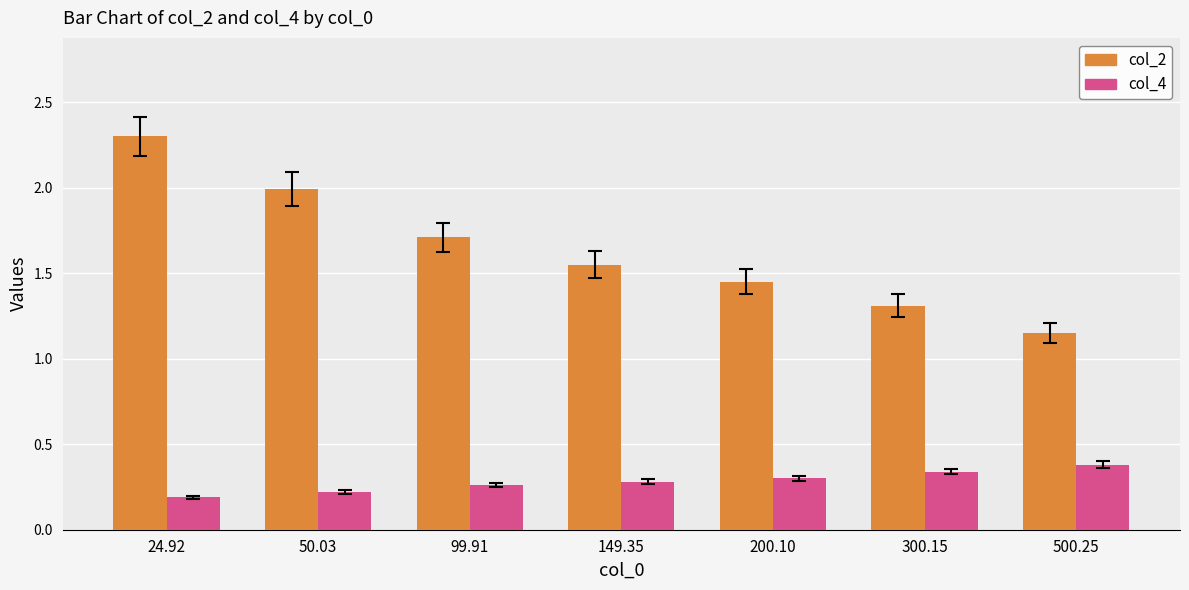

Between 24.92 and 50.03, which series saw the biggest shift?

col_2